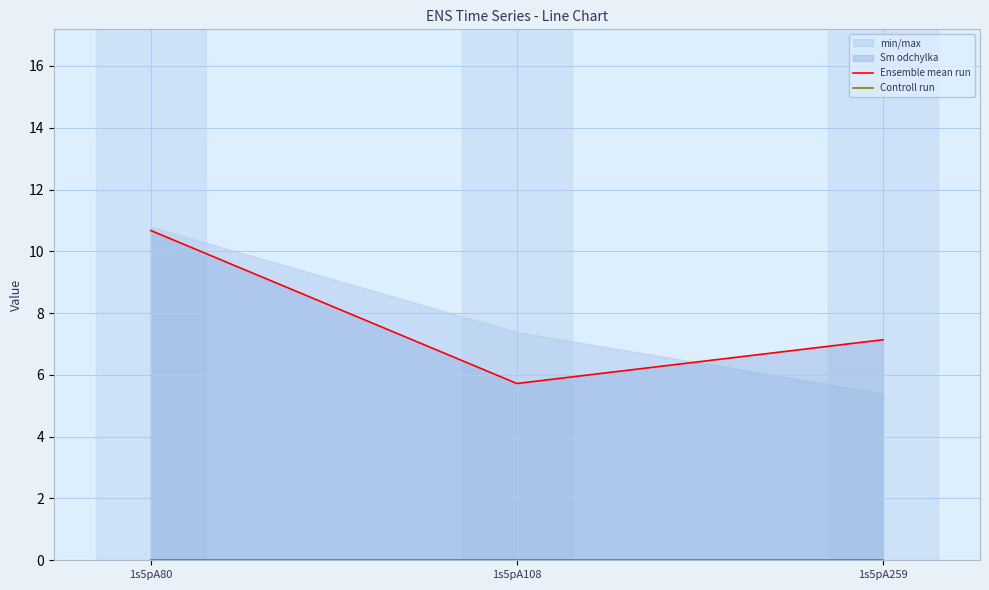

Which series has the largest total across all categories?

Ensemble mean run